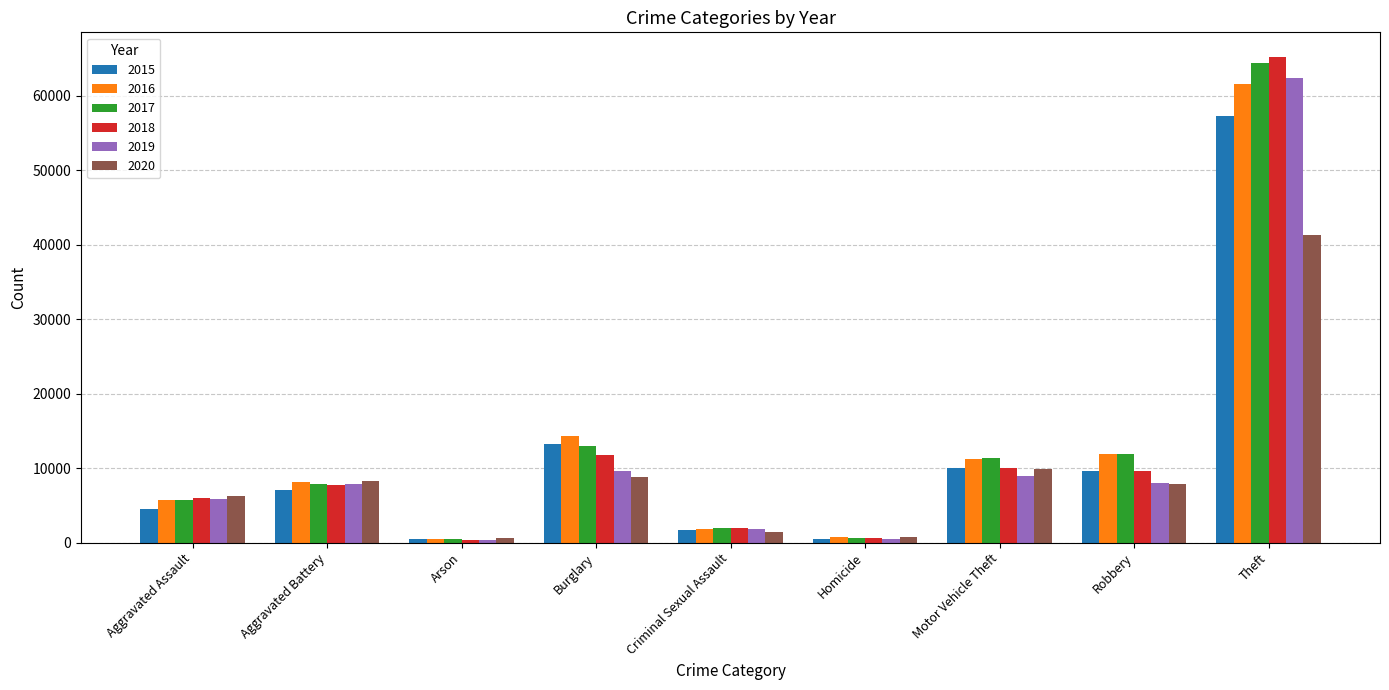

How many bars are there in total?

54